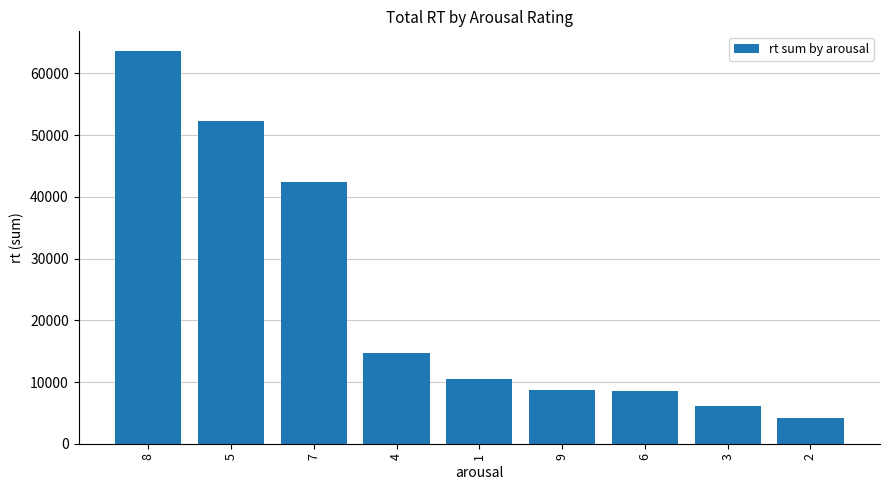

What position from the right is 3?

2